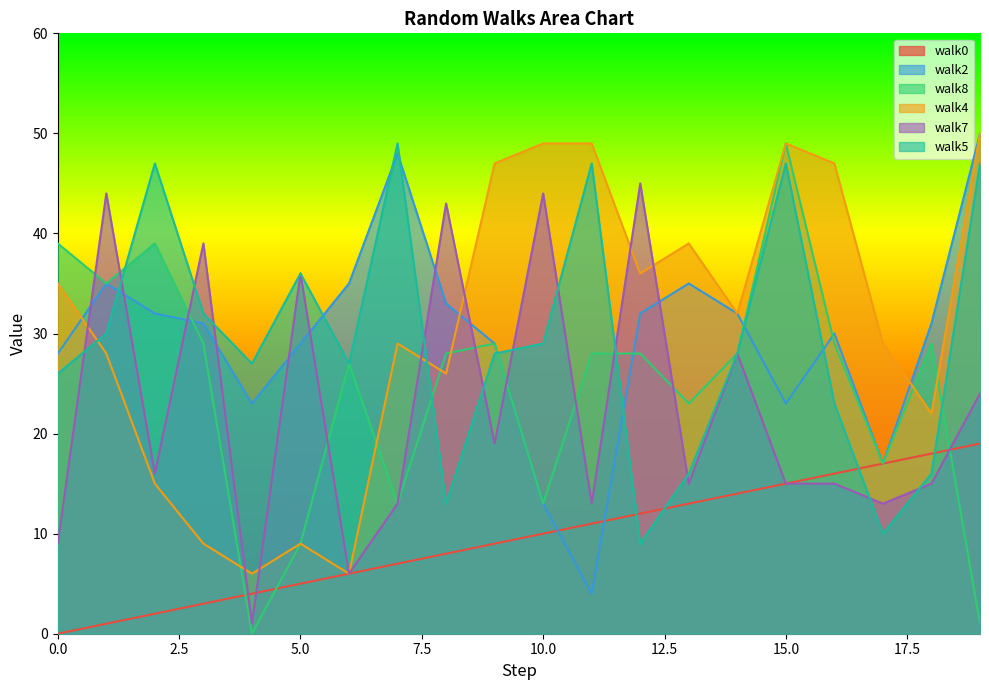

Reading left to right, list all the values displayed in this chart.

walk0: 0=0	1=1	2=2	3=3	4=4	5=5	6=6	7=7	8=8	9=9	10=10	11=11	12=12	13=13	14=14	15=15	16=16	17=17	18=18	19=19
walk2: 0=28	1=35	2=32	3=31	4=23	5=29	6=35	7=48	8=33	9=29	10=13	11=4	12=32	13=35	14=32	15=23	16=30	17=17	18=31	19=50
walk8: 0=39	1=35	2=39	3=29	4=0	5=9	6=27	7=13	8=28	9=29	10=13	11=28	12=28	13=23	14=28	15=49	16=29	17=17	18=29	19=1
walk4: 0=35	1=28	2=15	3=9	4=6	5=9	6=6	7=29	8=26	9=47	10=49	11=49	12=36	13=39	14=32	15=49	16=47	17=29	18=22	19=50
walk7: 0=9	1=44	2=16	3=39	4=1	5=36	6=6	7=13	8=43	9=19	10=44	11=13	12=45	13=15	14=28	15=15	16=15	17=13	18=15	19=24
walk5: 0=26	1=30	2=47	3=32	4=27	5=36	6=27	7=49	8=13	9=28	10=29	11=47	12=9	13=16	14=28	15=47	16=23	17=10	18=16	19=47